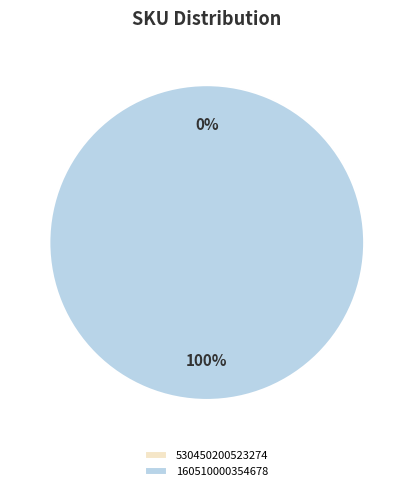

Which category accounts for the majority?

160510000354678